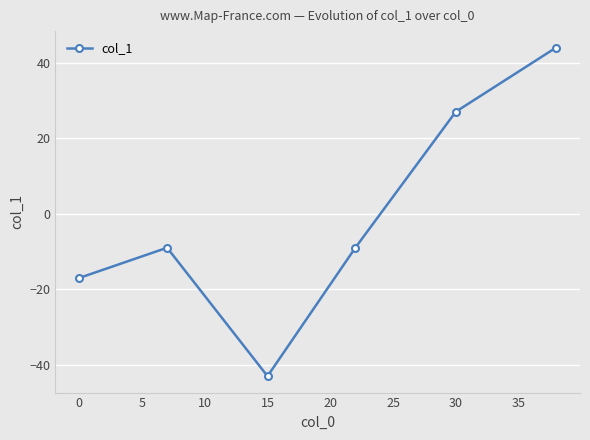

What is the sum of all values?

-7